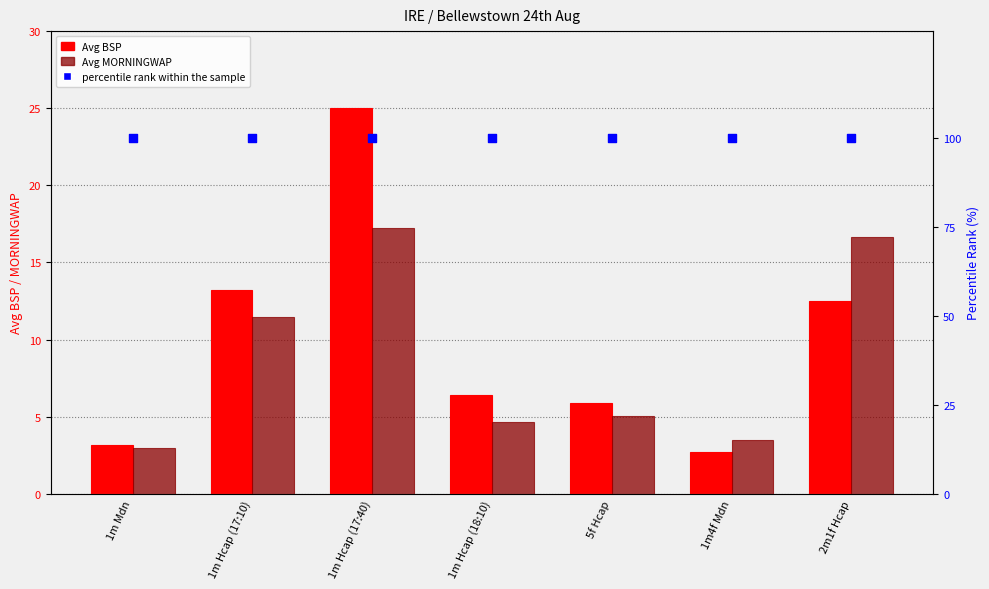

At which category is the sum across all series the highest?

1m Hcap (17:40)